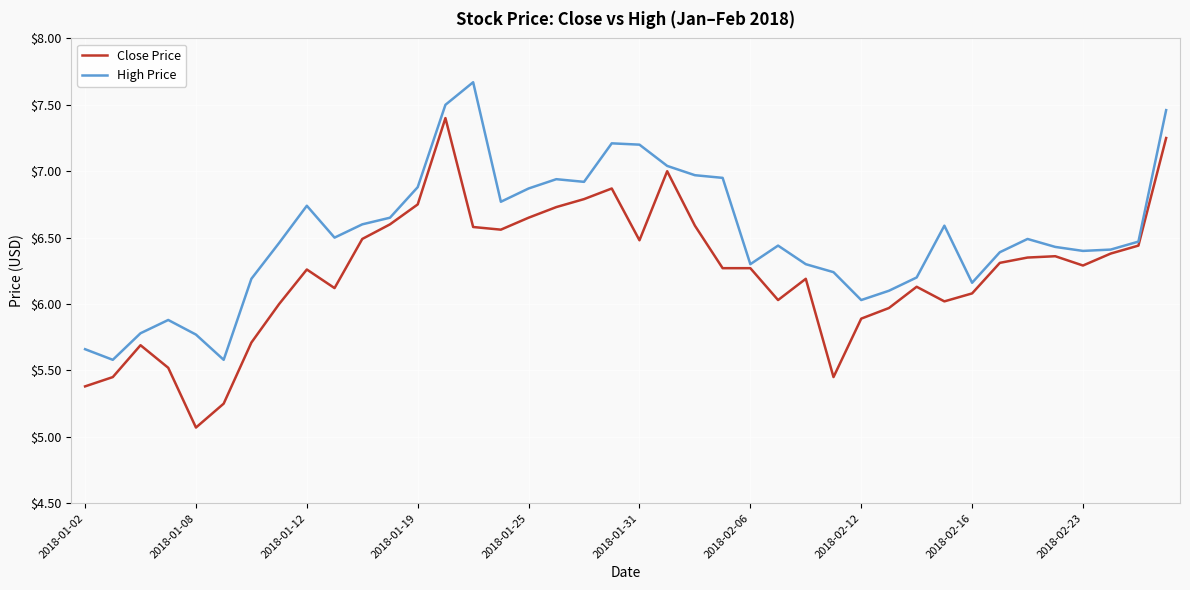

How many distinct data groups are displayed?

2